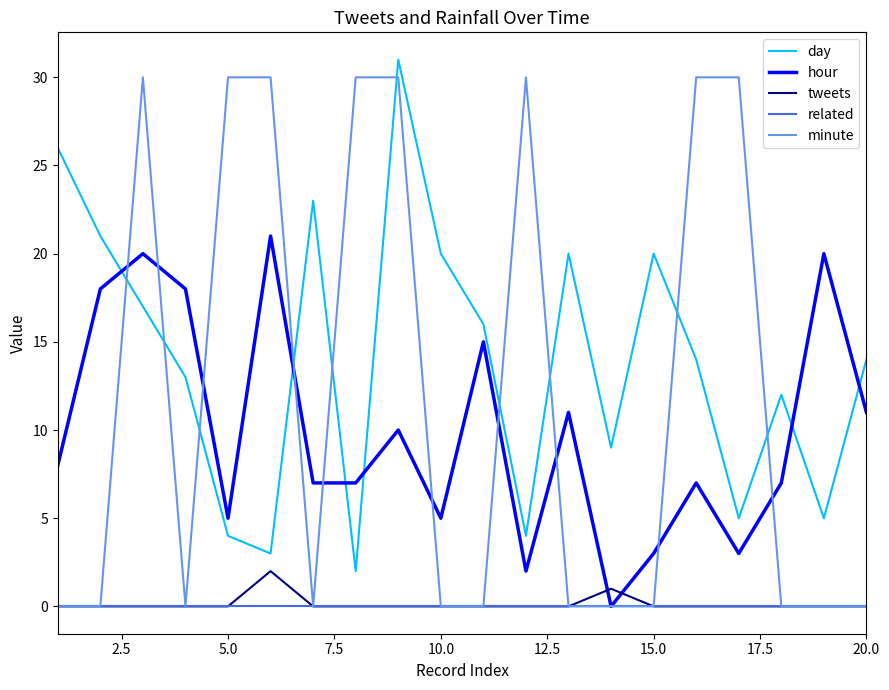

After their last crossing, which series has the higher values: minute or day?

day